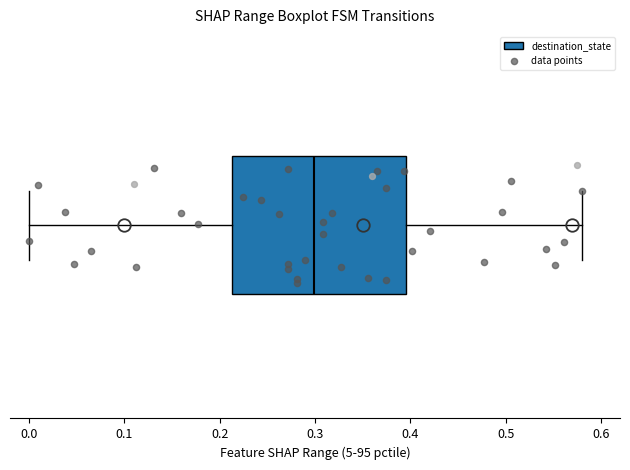

Transcribe this box plot: give where the median line is, the range the box spans, and where the two whiskers end, as read against the x-axis. The values are not printed on the chart, so give them approximately, as read against the axis.

median 0.30, box 0.21 to 0.40, whiskers 0.00 to 0.58